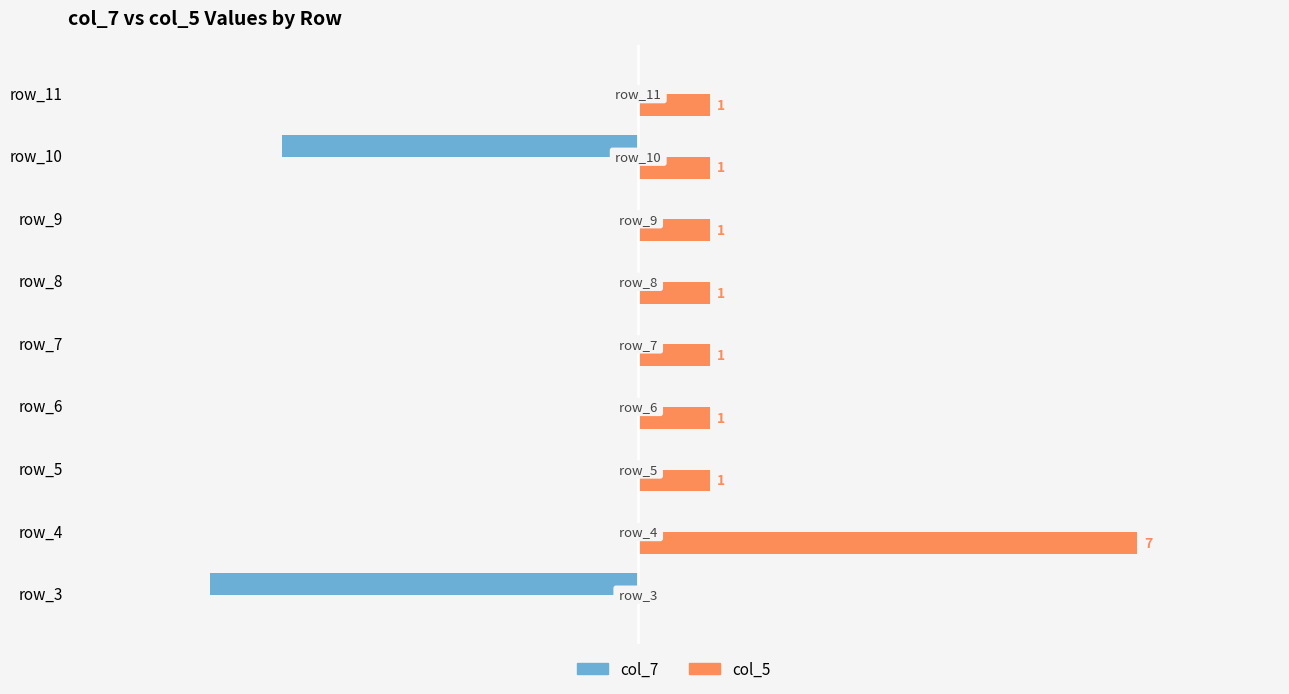

Which label corresponds to the largest value in the chart?

row_4